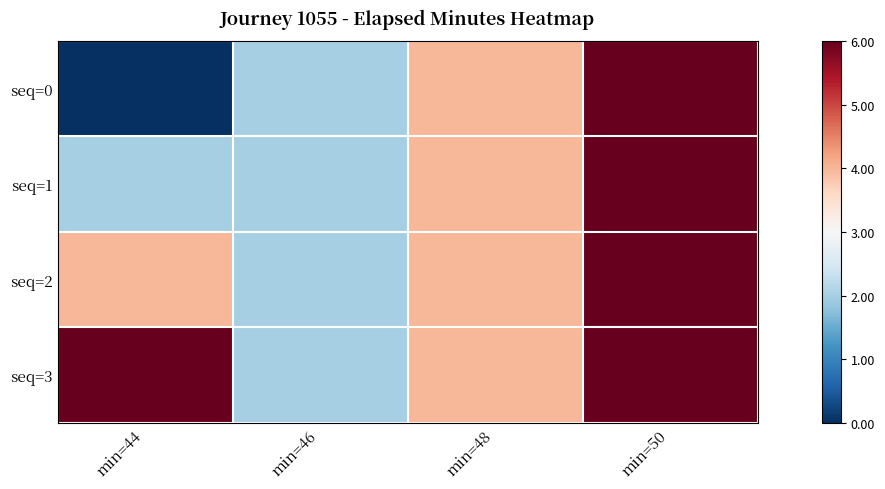

At how many categories does at least one series exceed 3?

3